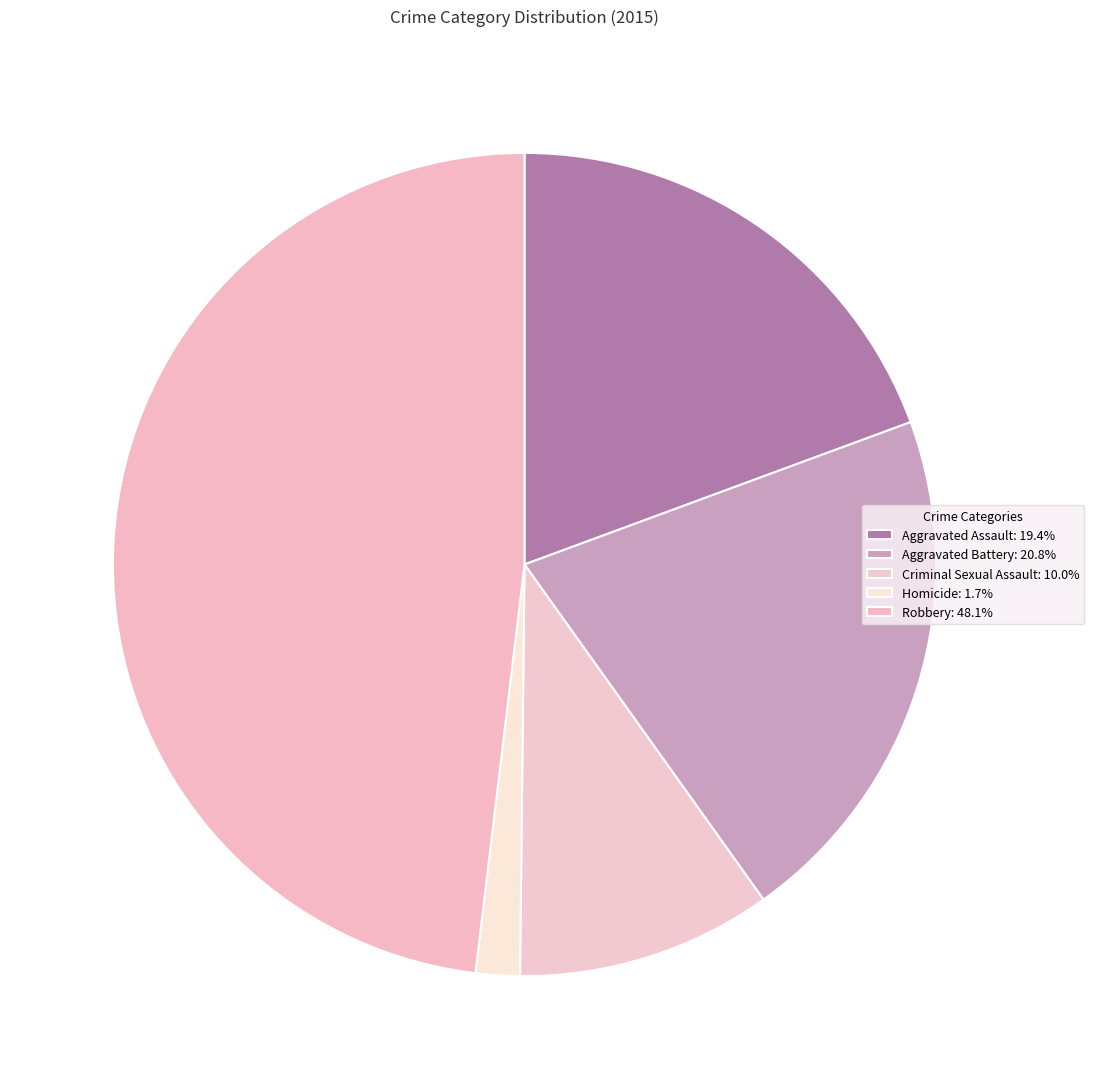

How many slices are in this pie chart?

5